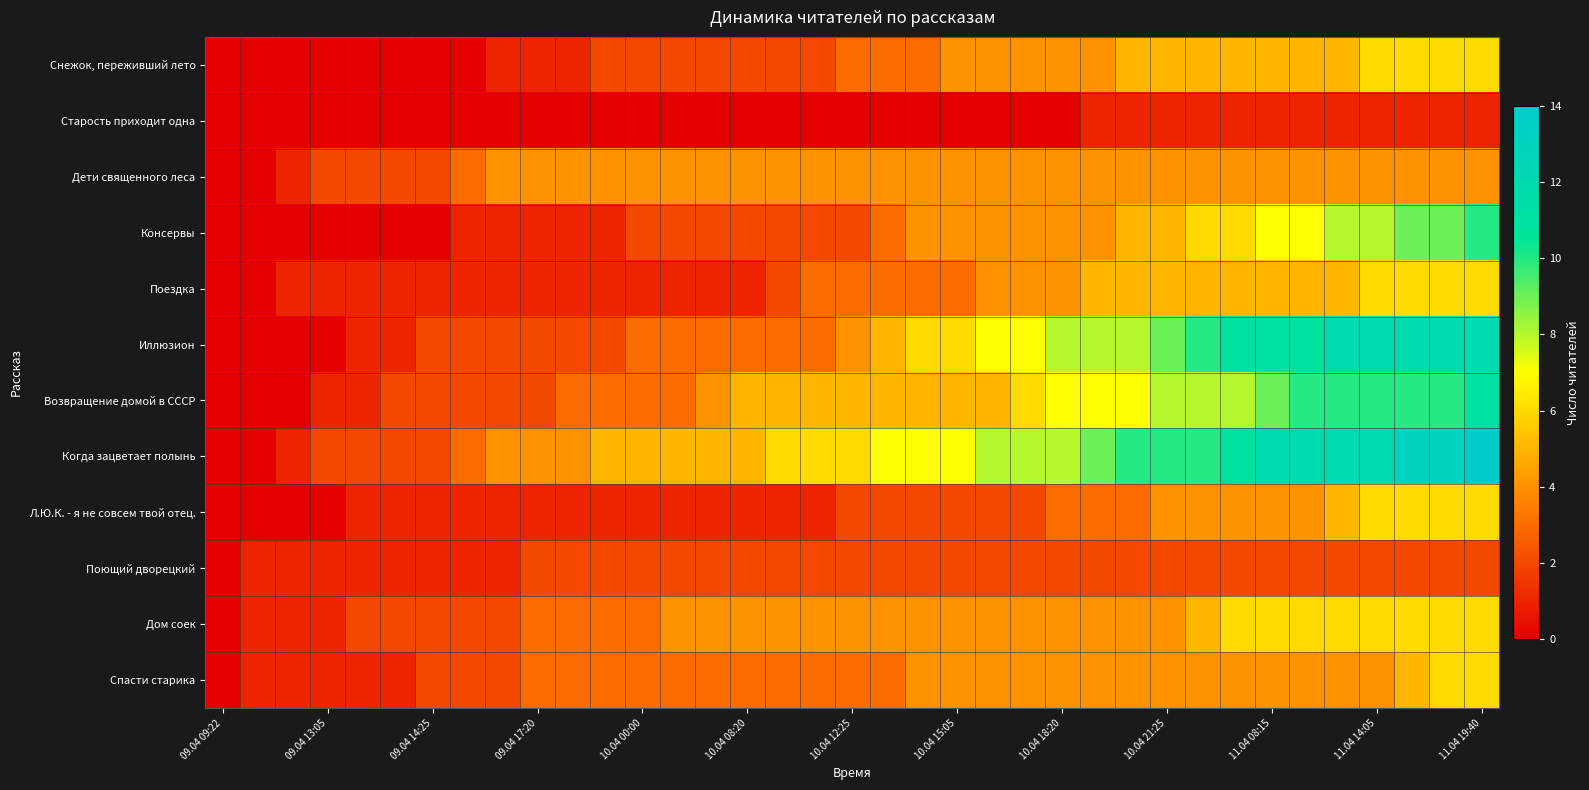

How many series are shown in this chart?

12